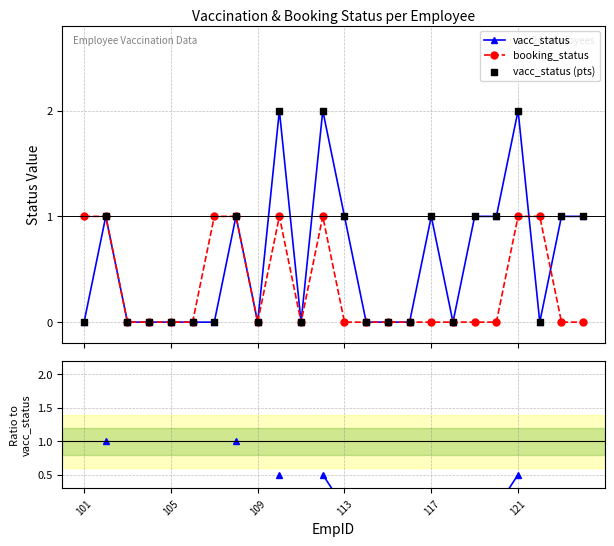

What is the value of the vacc_status point at the 20th from the left?

1